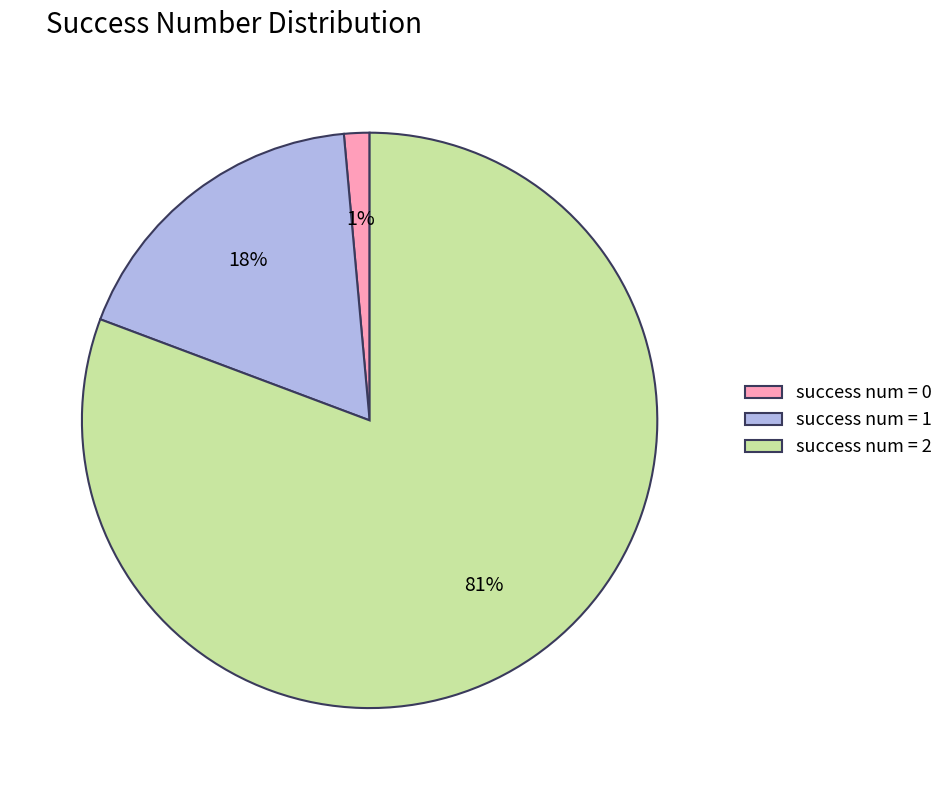

Do success num = 1 and success num = 0 together represent more than half of the pie?

No